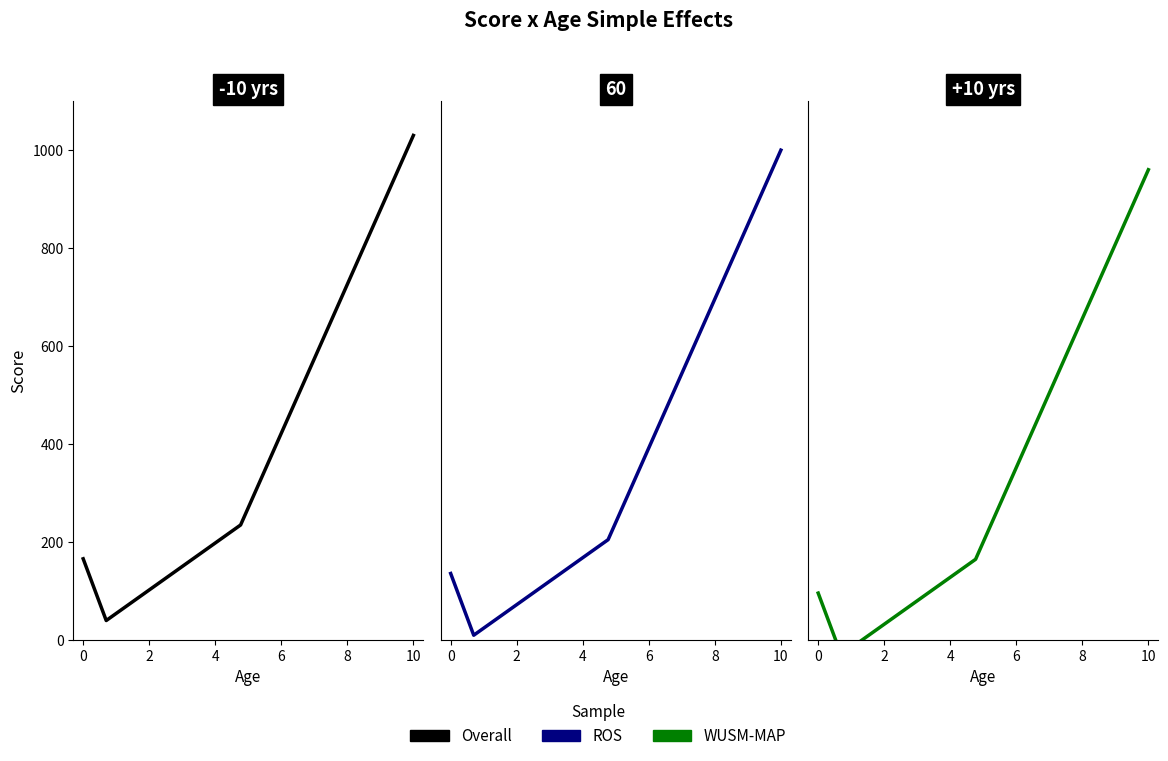

What is the label of the 2nd point from the right?

2